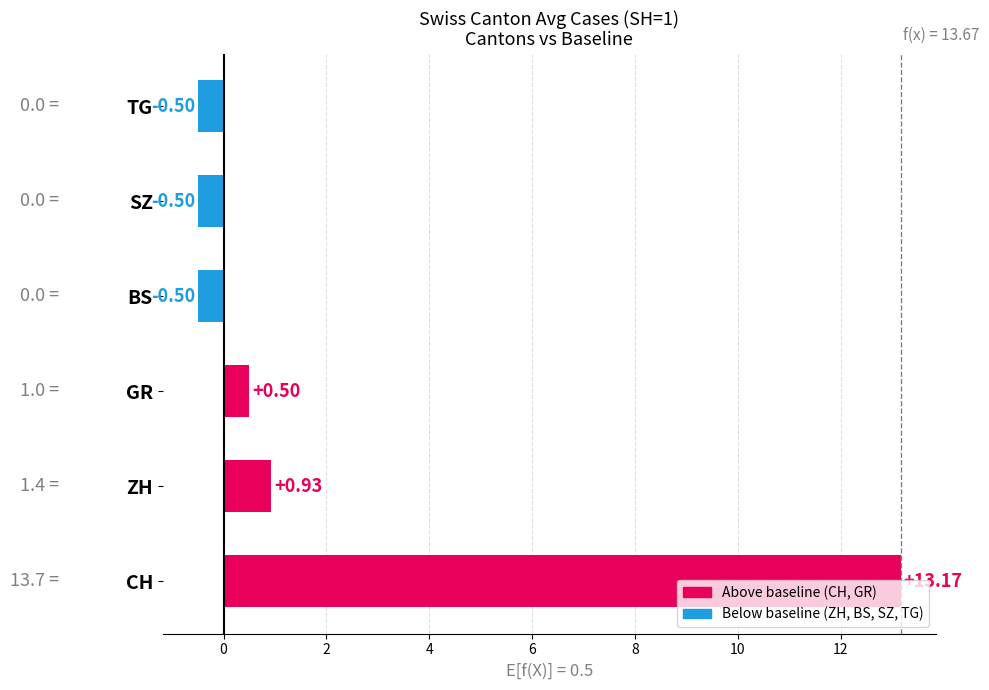

What is the difference between the maximum and minimum values?

13.7